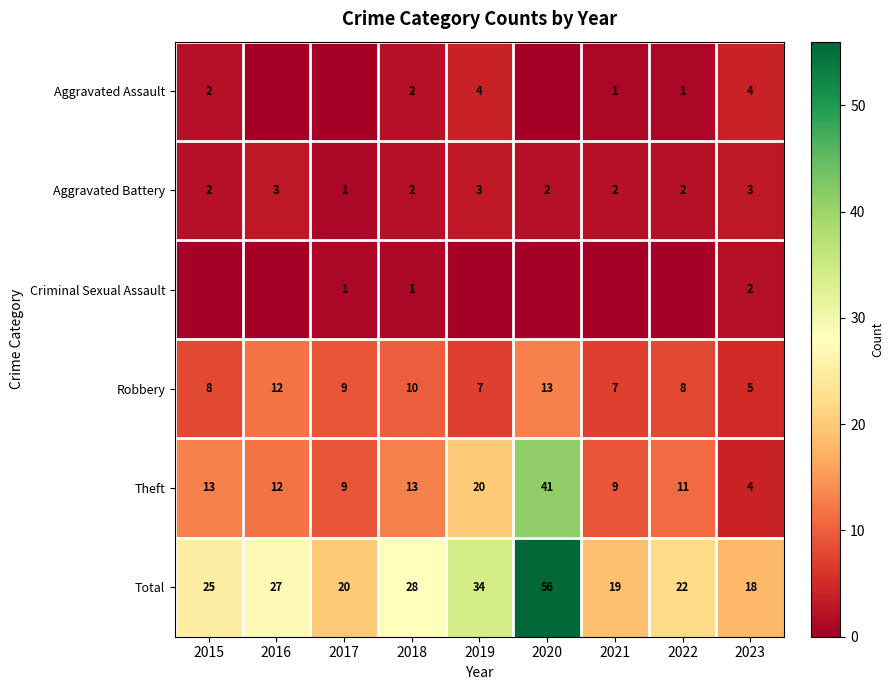

What is the sum of all Theft values?

132